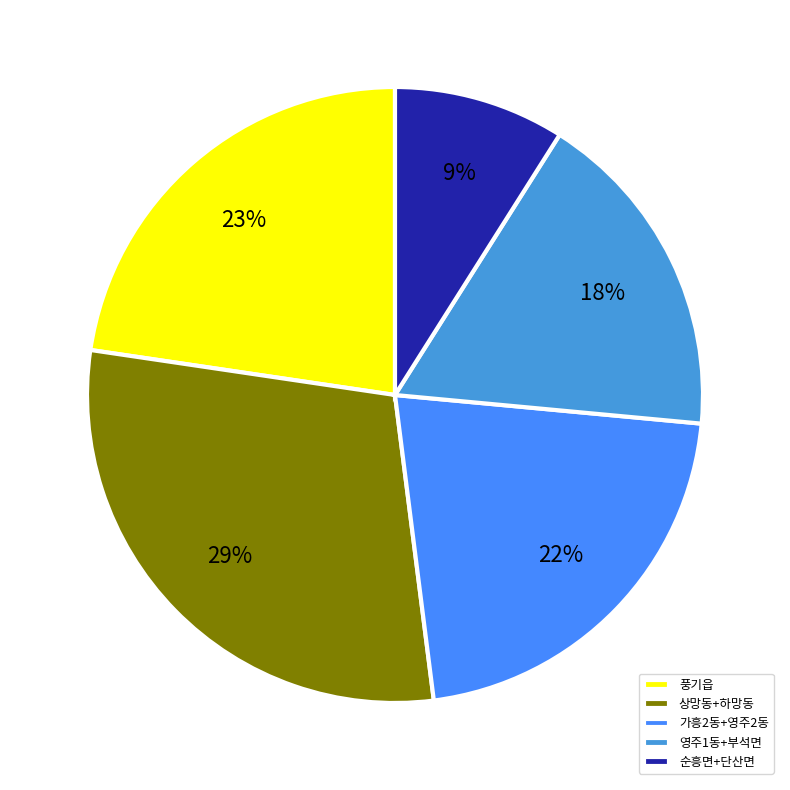

Is there a majority slice in this chart?

No